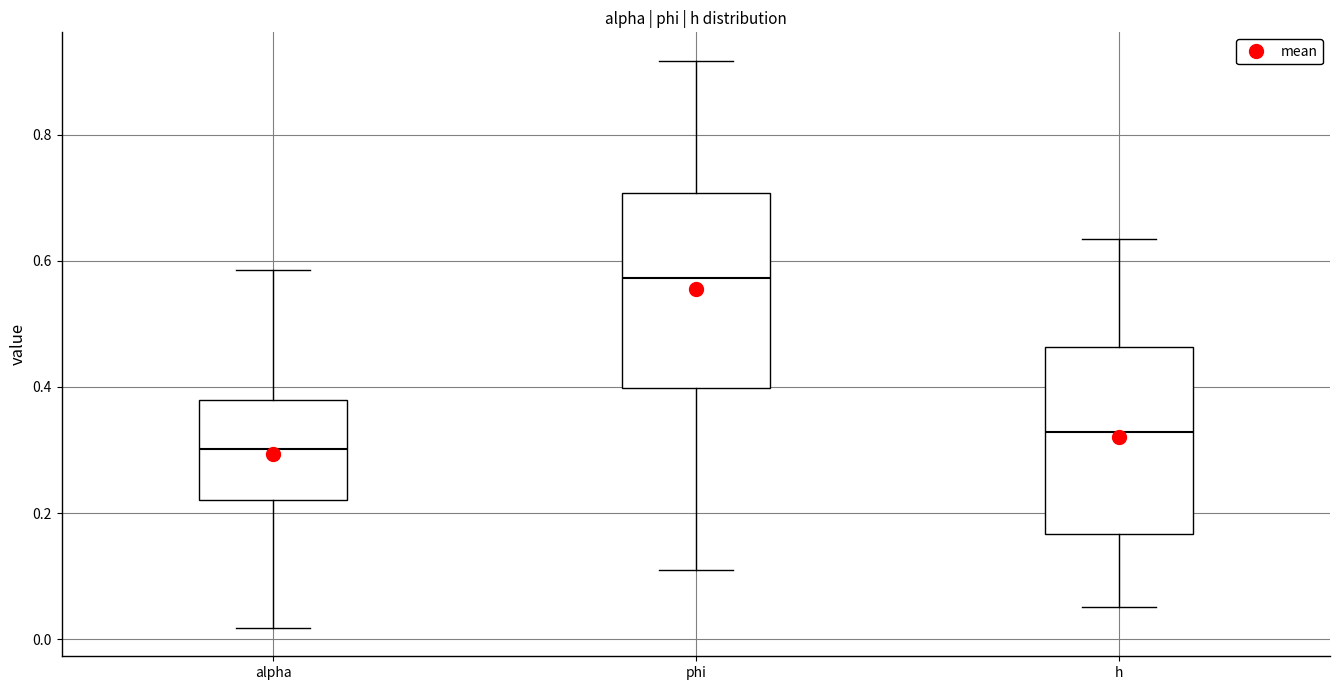

Reading left to right, transcribe this box plot: for each box, give where its median line is, the range the box spans, and where its two whiskers end, as read against the y-axis. The values are not printed on the chart, so give them approximately, as read against the axis.

alpha: median 0.30, box 0.22 to 0.38, whiskers 0.02 to 0.58
phi: median 0.58, box 0.40 to 0.70, whiskers 0.12 to 0.92
h: median 0.32, box 0.16 to 0.46, whiskers 0.06 to 0.64